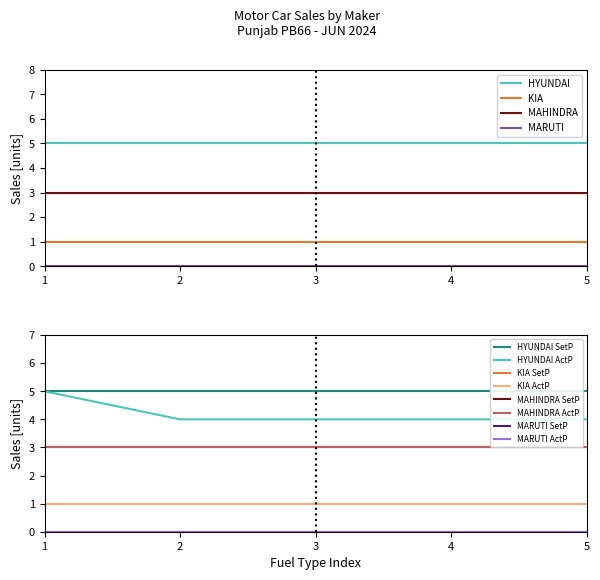

What is the lowest value of the HYUNDAI series?

5